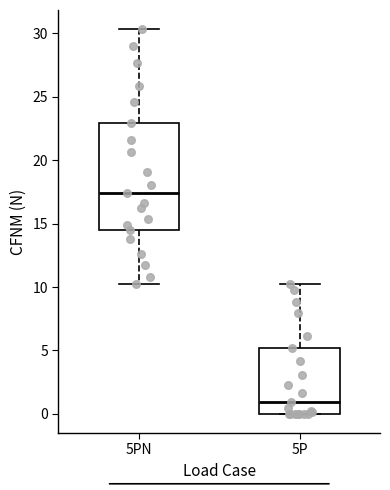

Which box's median line is the lowest?

5P